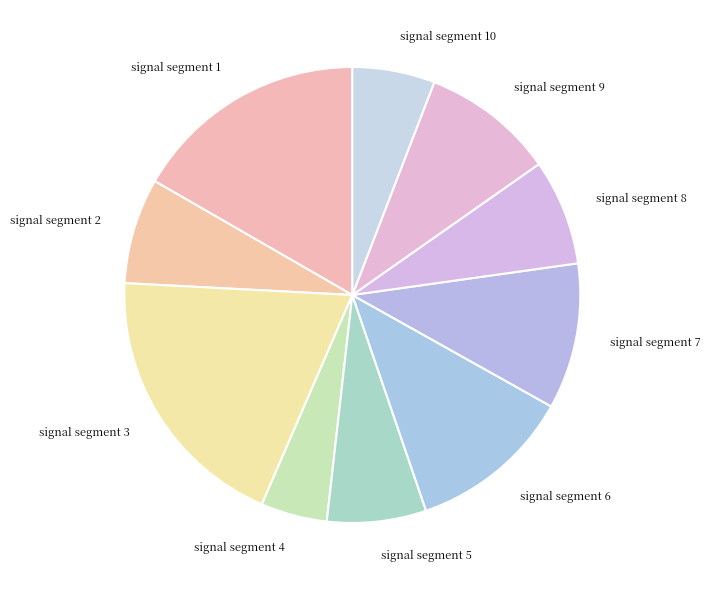

Does any single category account for the majority?

No